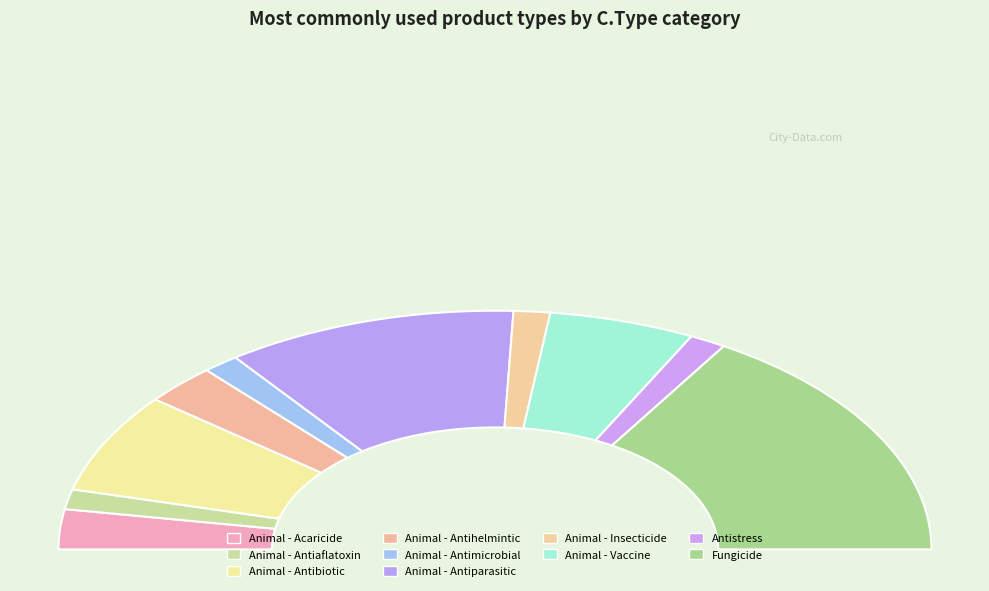

What is the ratio of the value at Animal - Acaricide to the value at Animal - Antimicrobial?

2.0